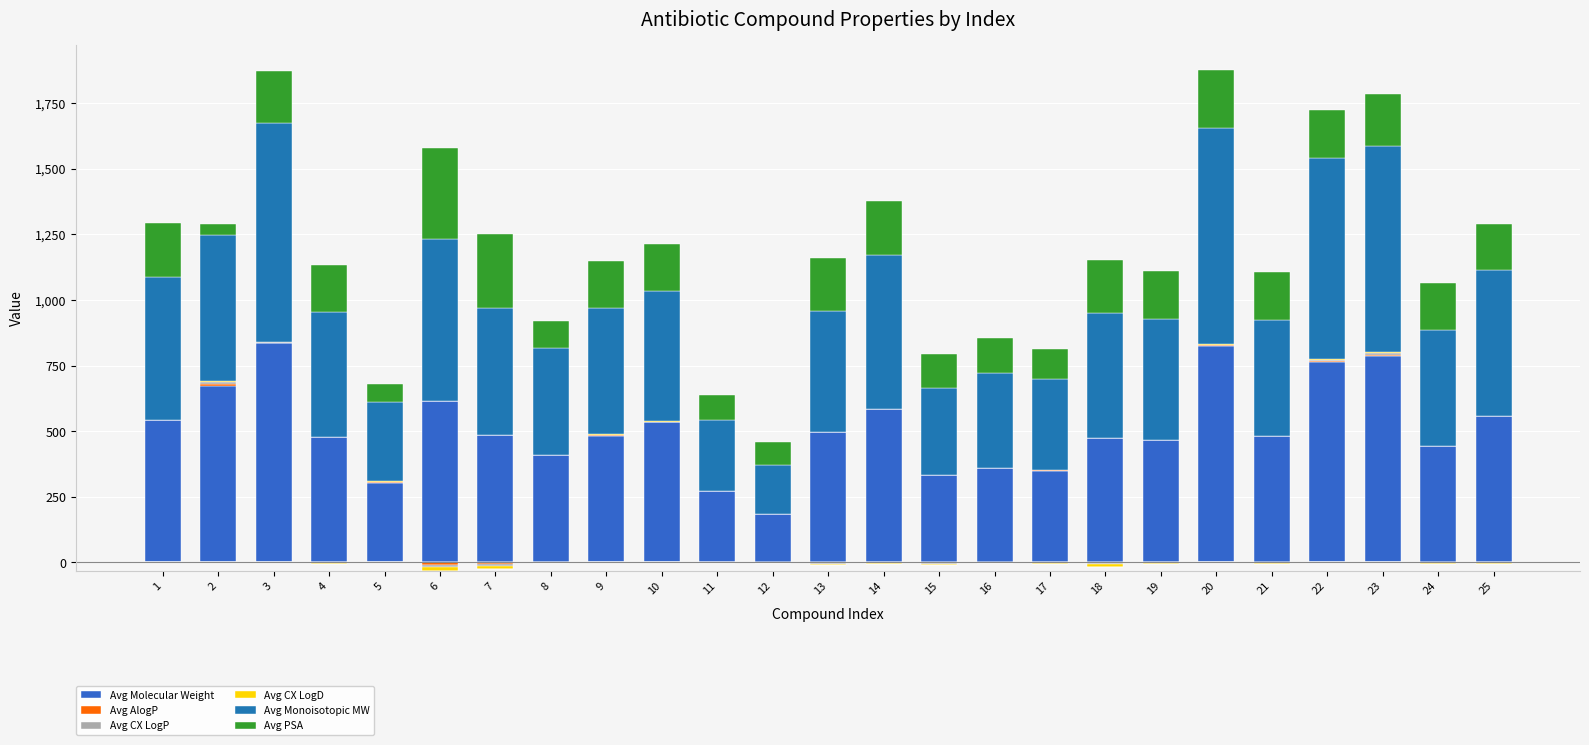

How many values in Avg AlogP are above zero?

15